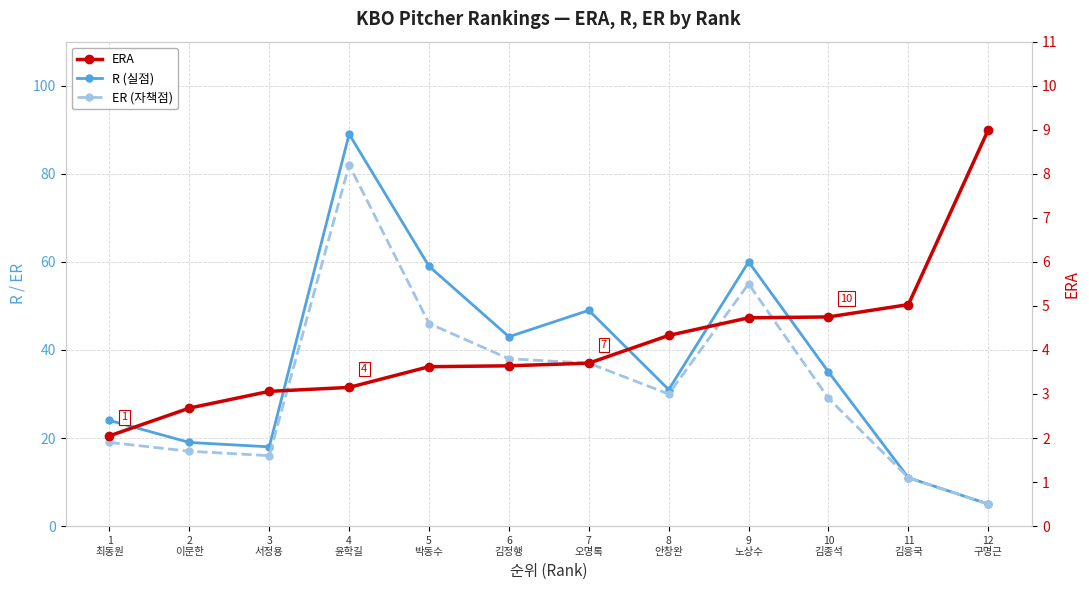

Count the number of categories in the chart.

12